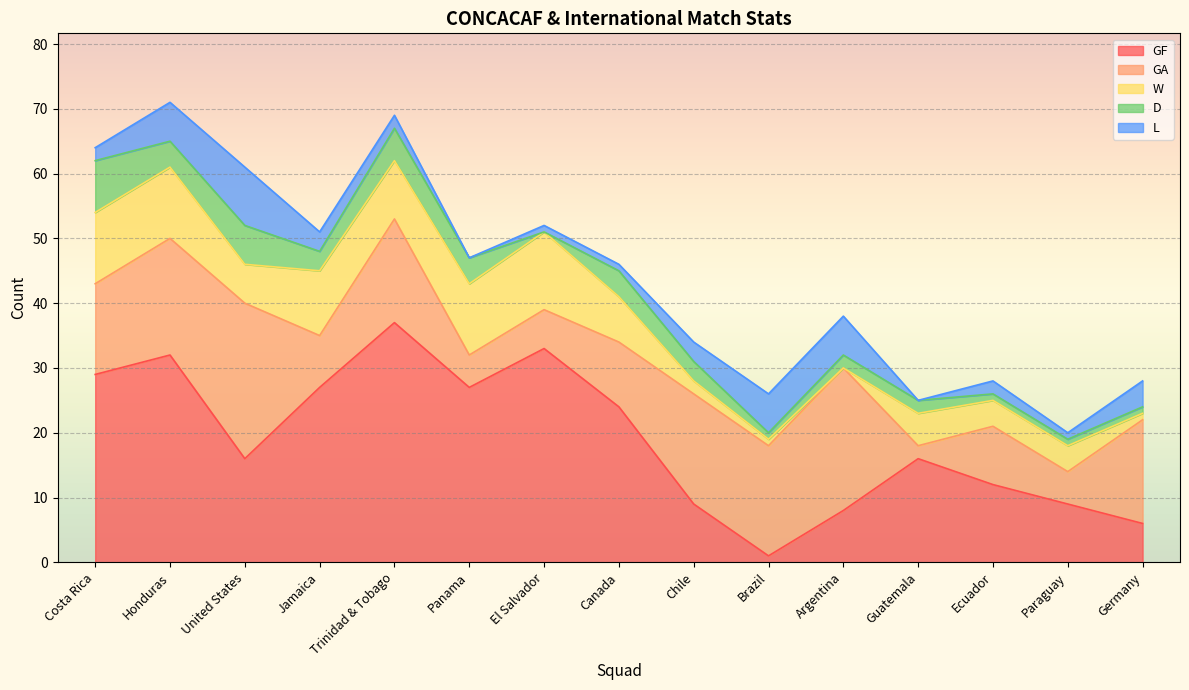

What is the total value across all series at Chile?

34